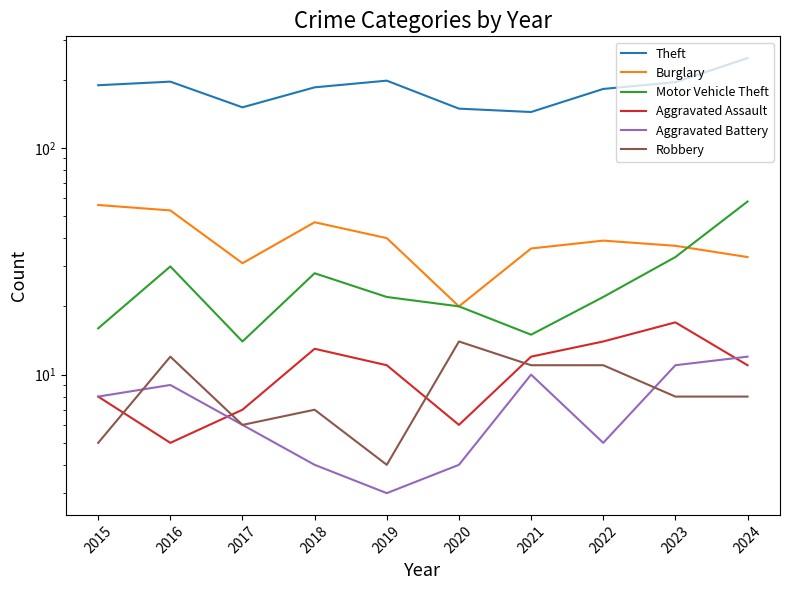

True or false: Robbery and Motor Vehicle Theft intersect in this chart.

False